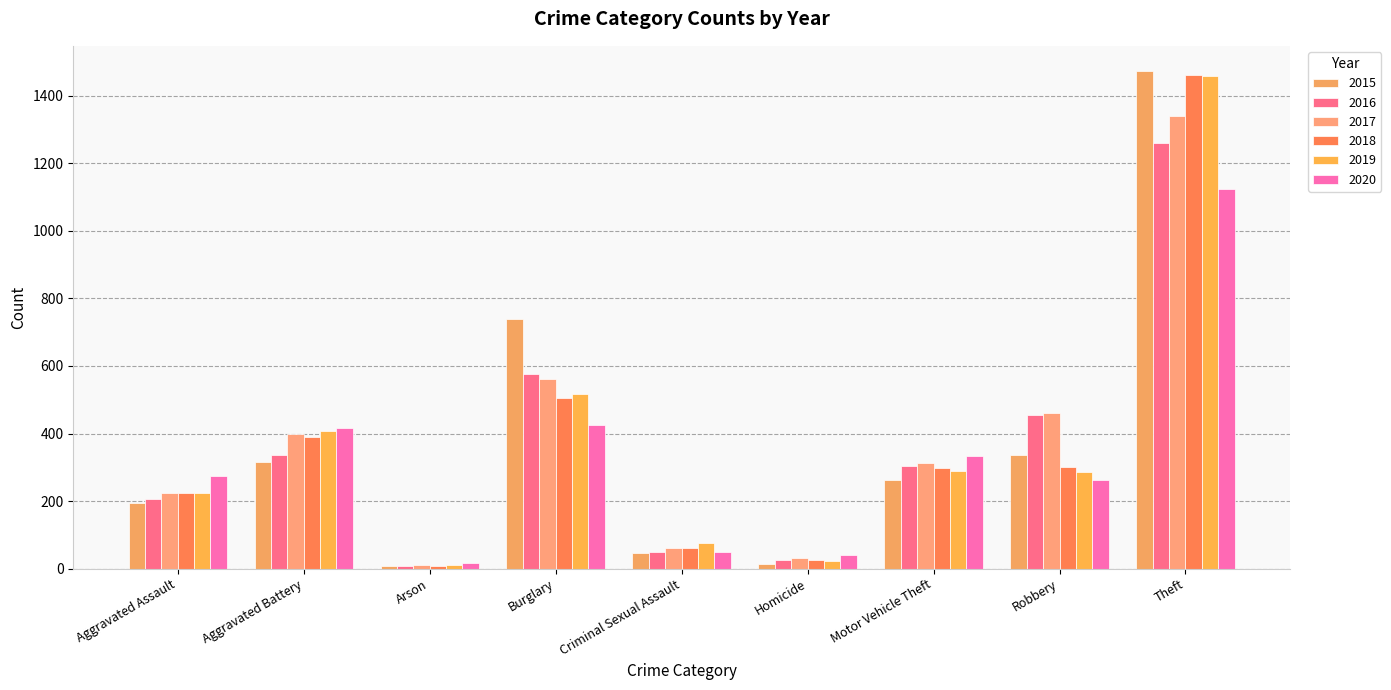

What is the approximate value of 2018 at Motor Vehicle Theft?

298